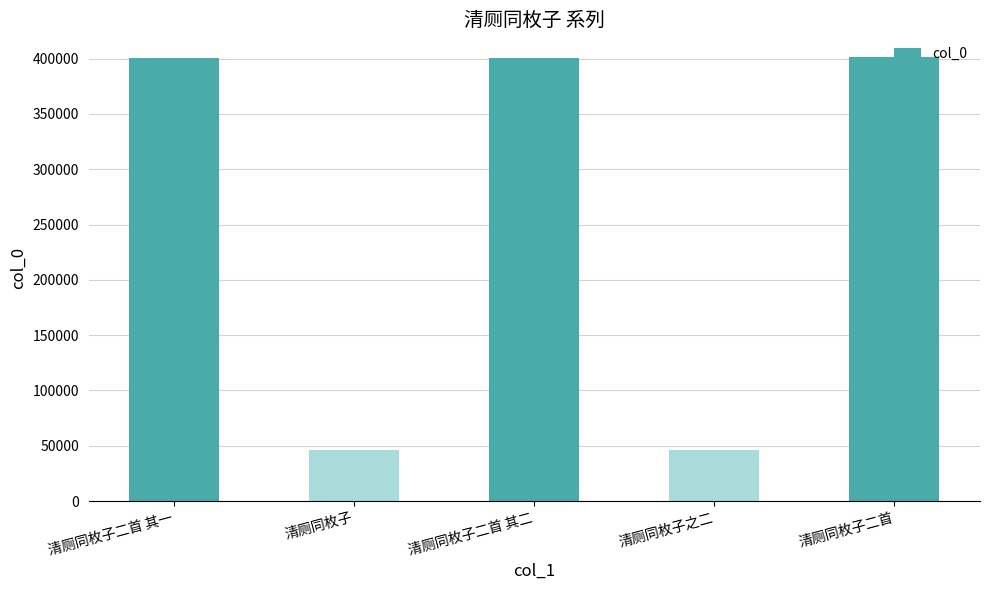

Count the number of data series in this chart.

1